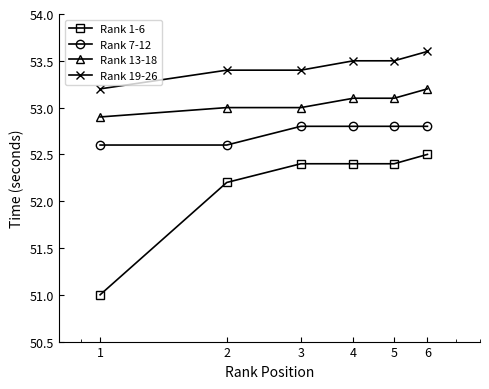

What is the value of the Rank 19-26 point at the 1st from the left?

53.2